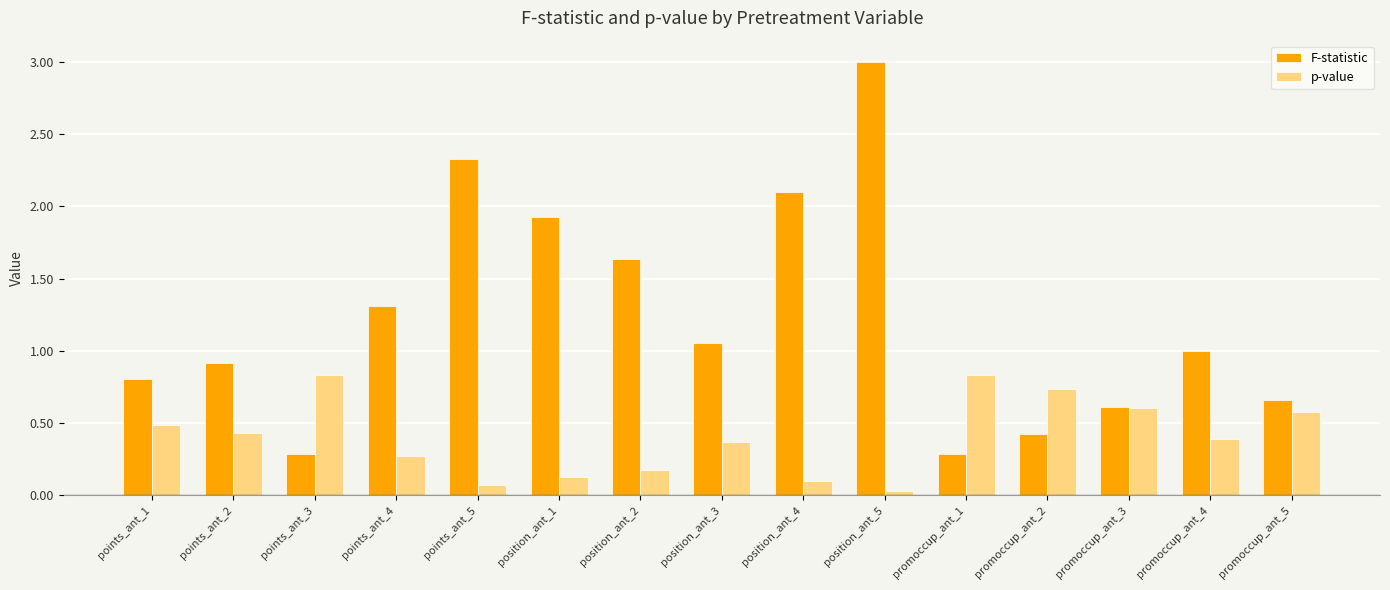

What is the difference between the maximum and minimum values in the F-statistic series?

2.7